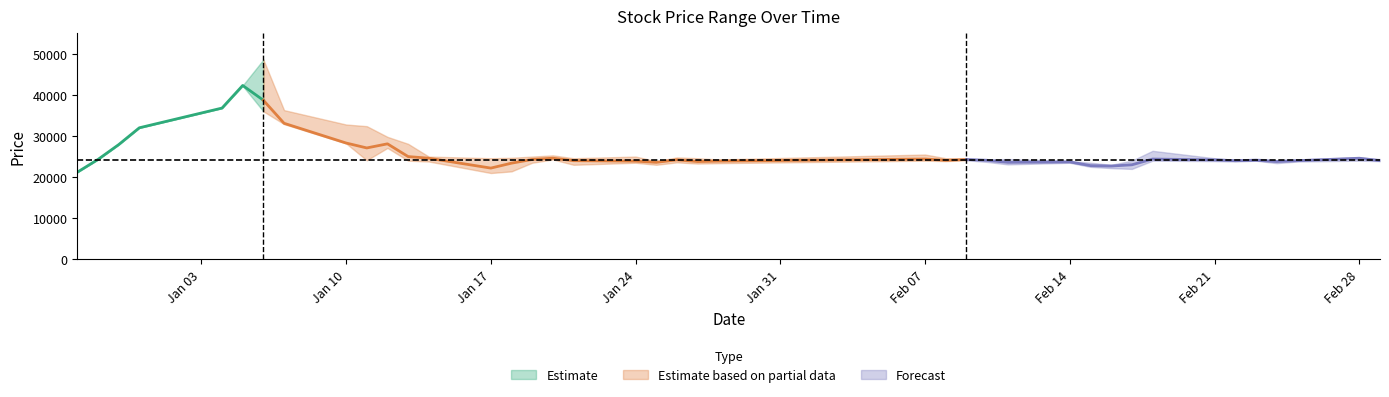

At which label is Low closest to 31600?

2021-12-31